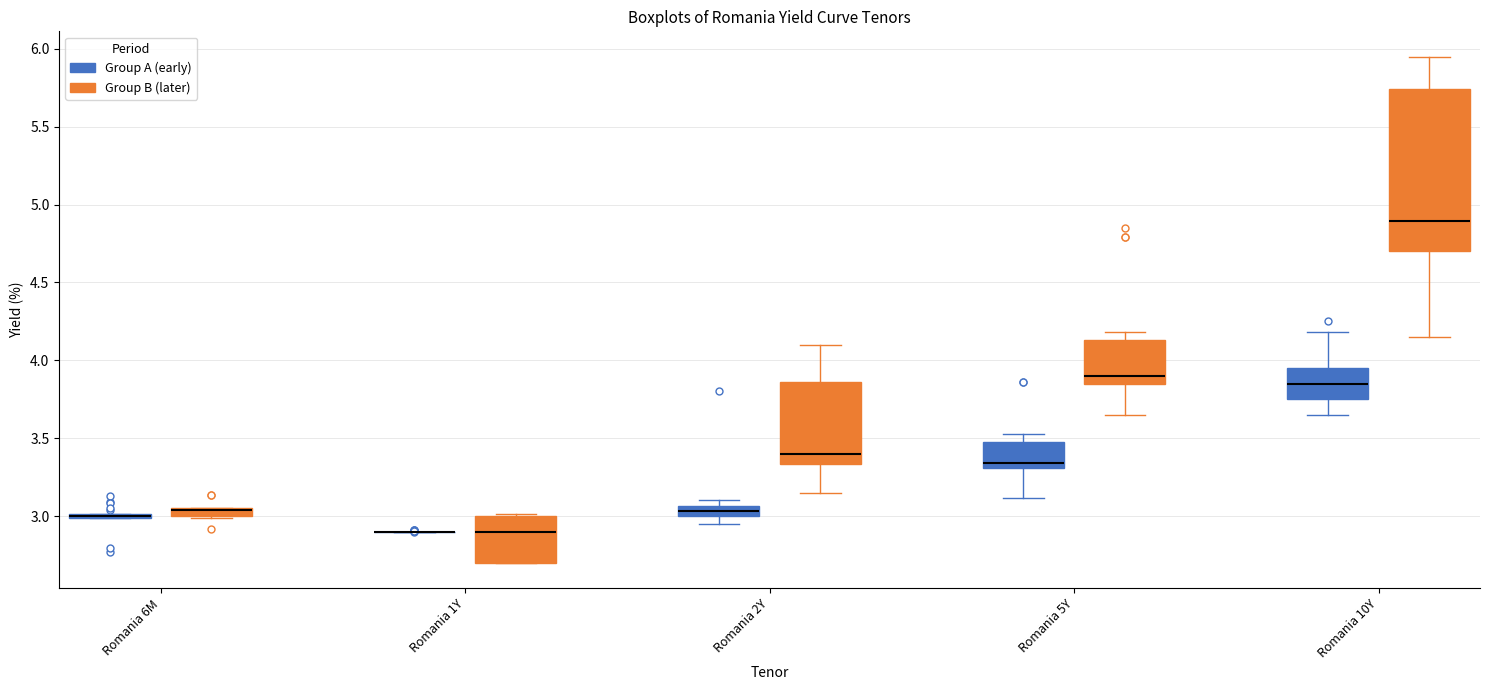

Where is the lower edge of the box for Romania 5Y (Group A (early)) on the y-axis? The values are not printed on the chart, so give them approximately, as read against the axis.

3.30